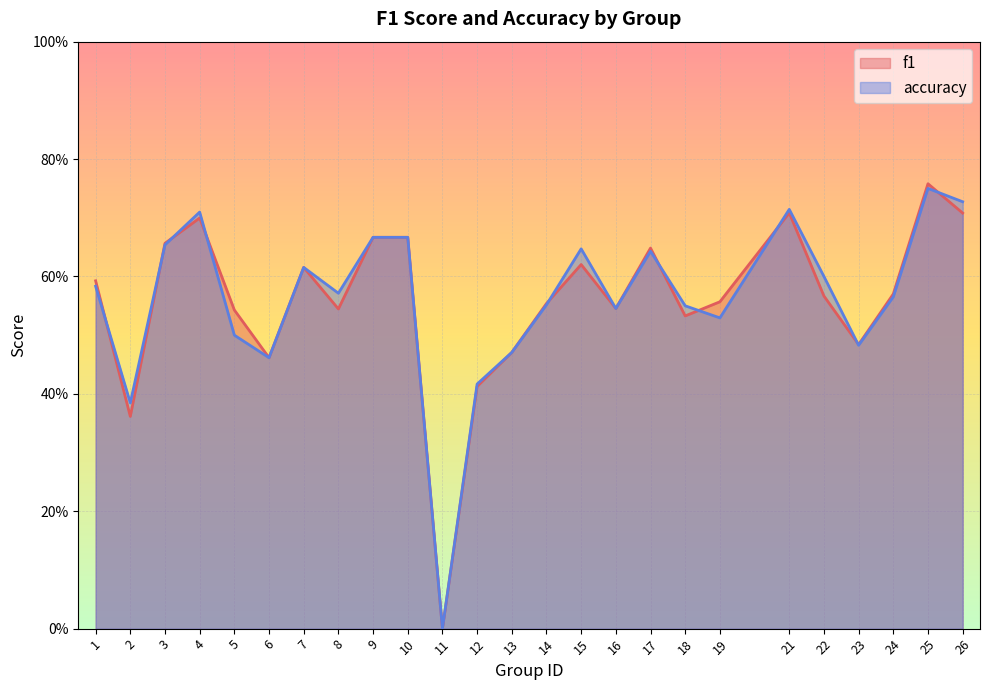

Between 8 and 11, which is larger?

8